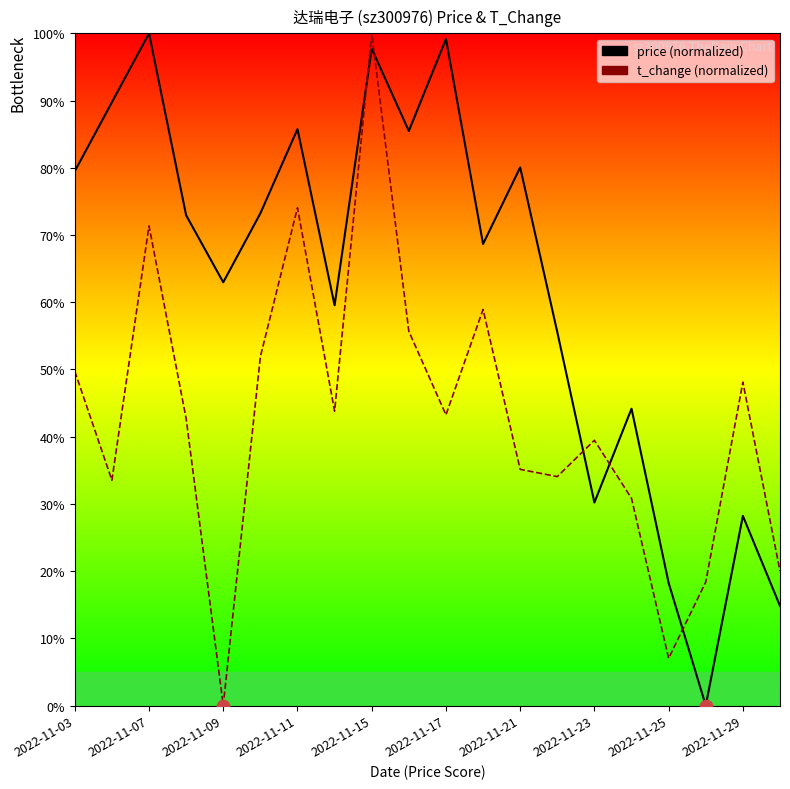

Which series has the largest total across all categories?

price